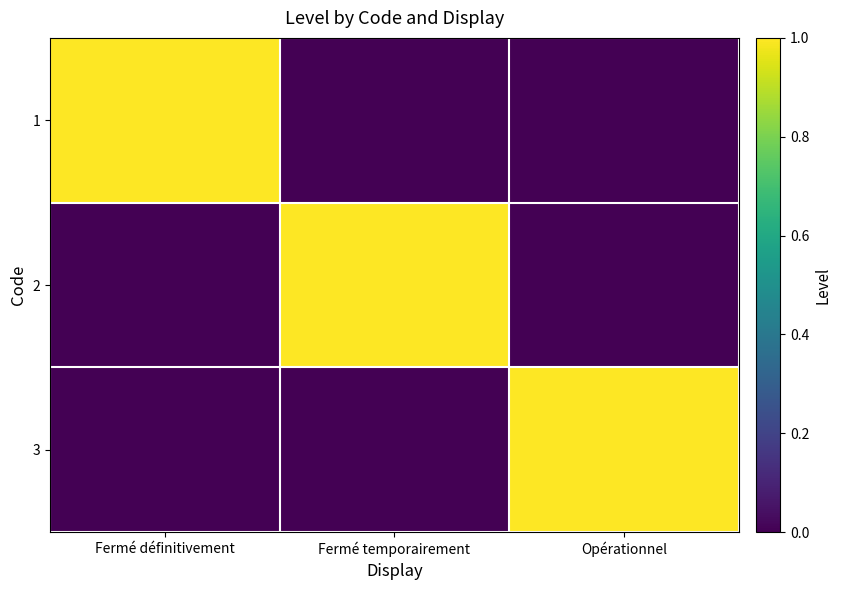

Count the number of categories in the chart.

3